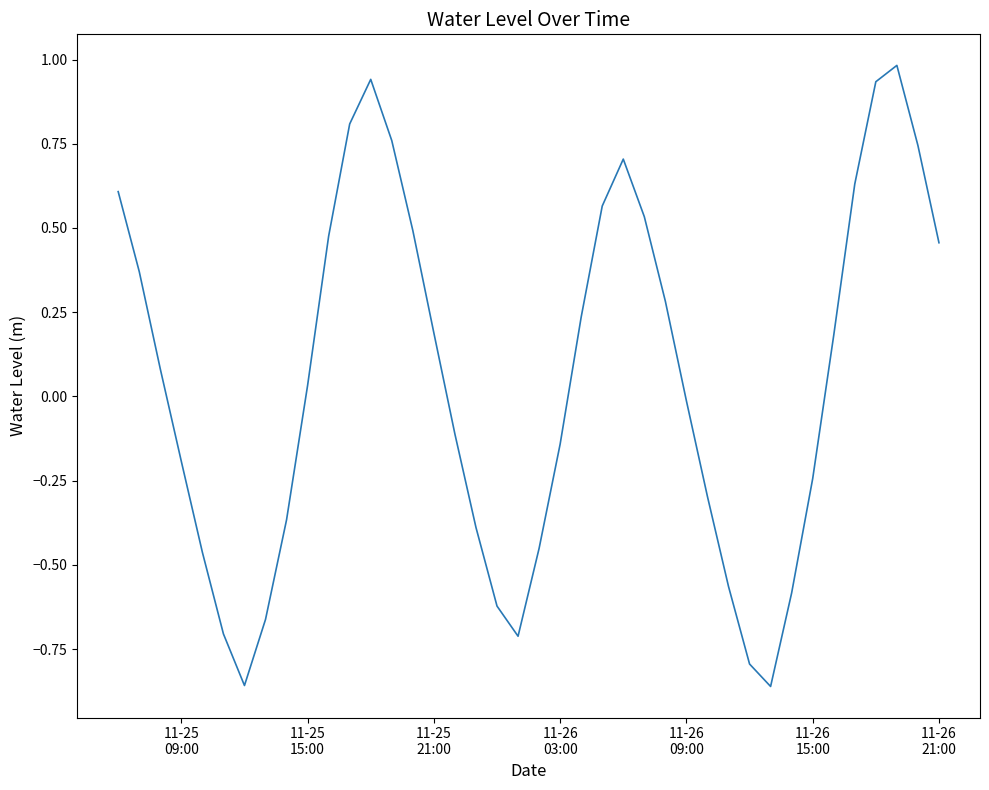

What is the maximum value shown in the chart?

1.0